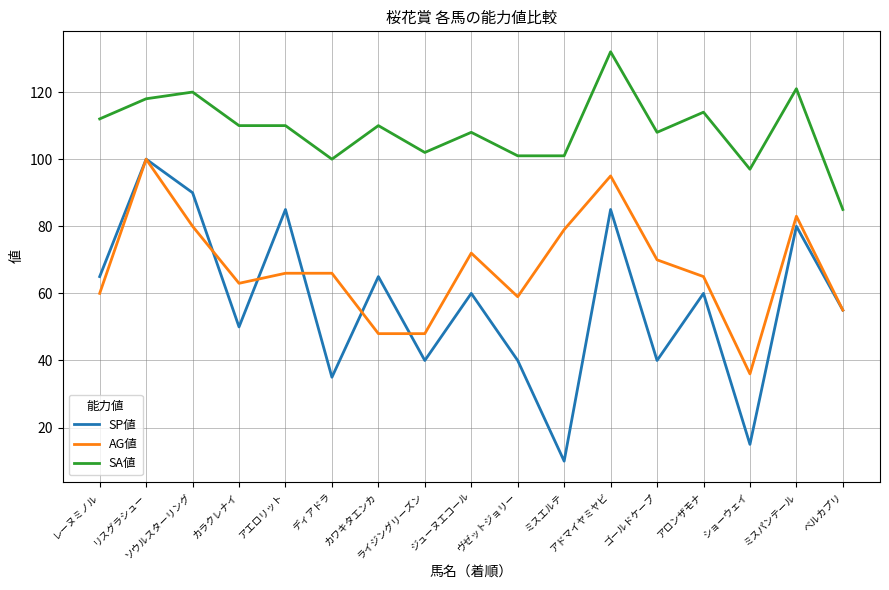

True or false: AG値 and SA値 cross at least once.

False